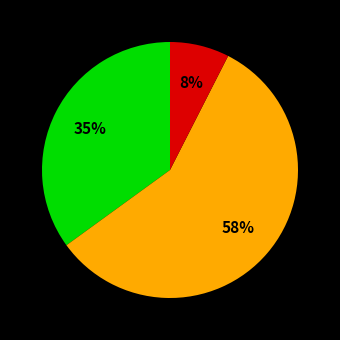

Is there a majority slice in this chart?

Yes